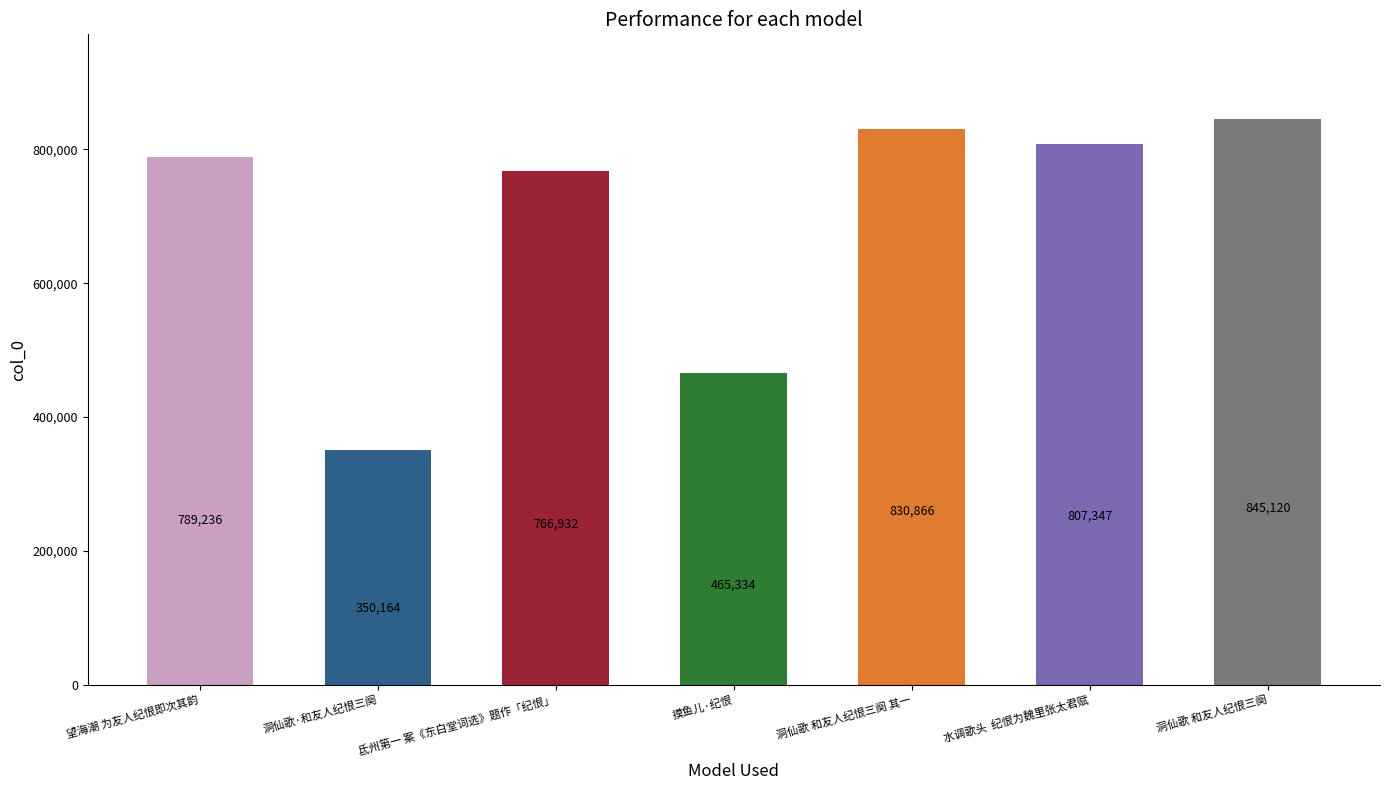

How many distinct data groups are displayed?

1